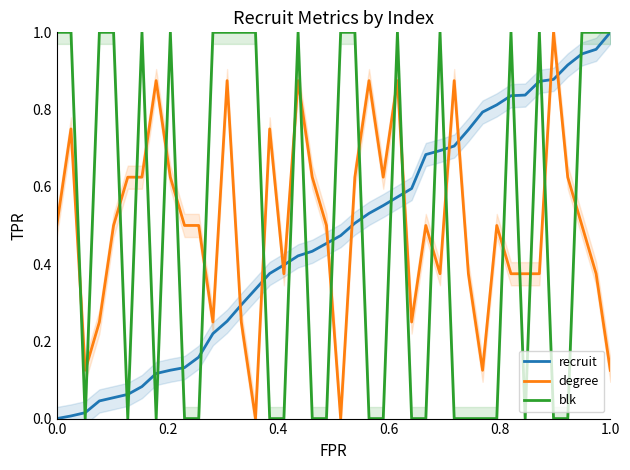

What is the greatest value displayed?

1.0